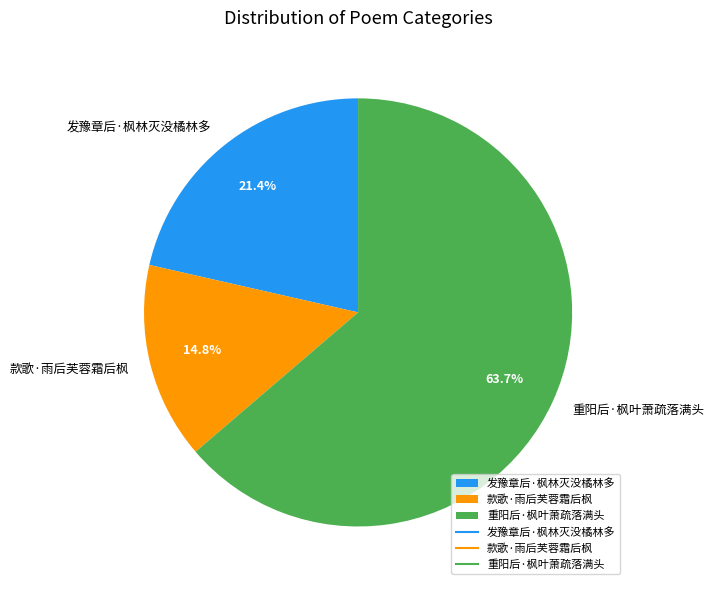

Rank the categories by value from lowest to highest.

款歌·雨后芙蓉霜后枫, 发豫章后·枫林灭没橘林多, 重阳后·枫叶萧疏落满头